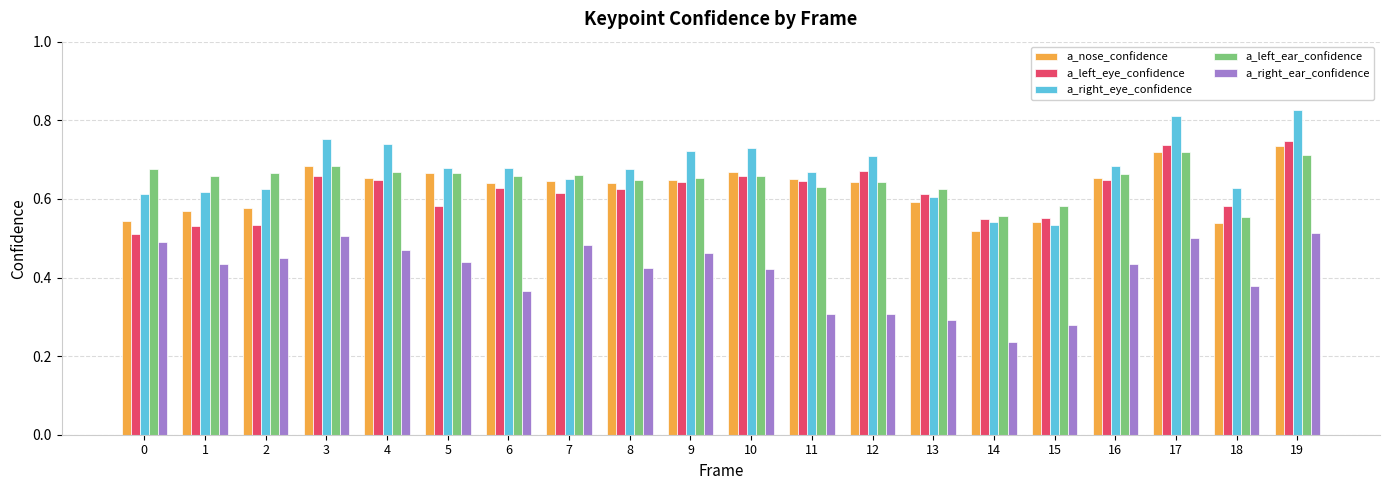

The a_left_ear_confidence series shows 0.7 at 17. True or false?

True